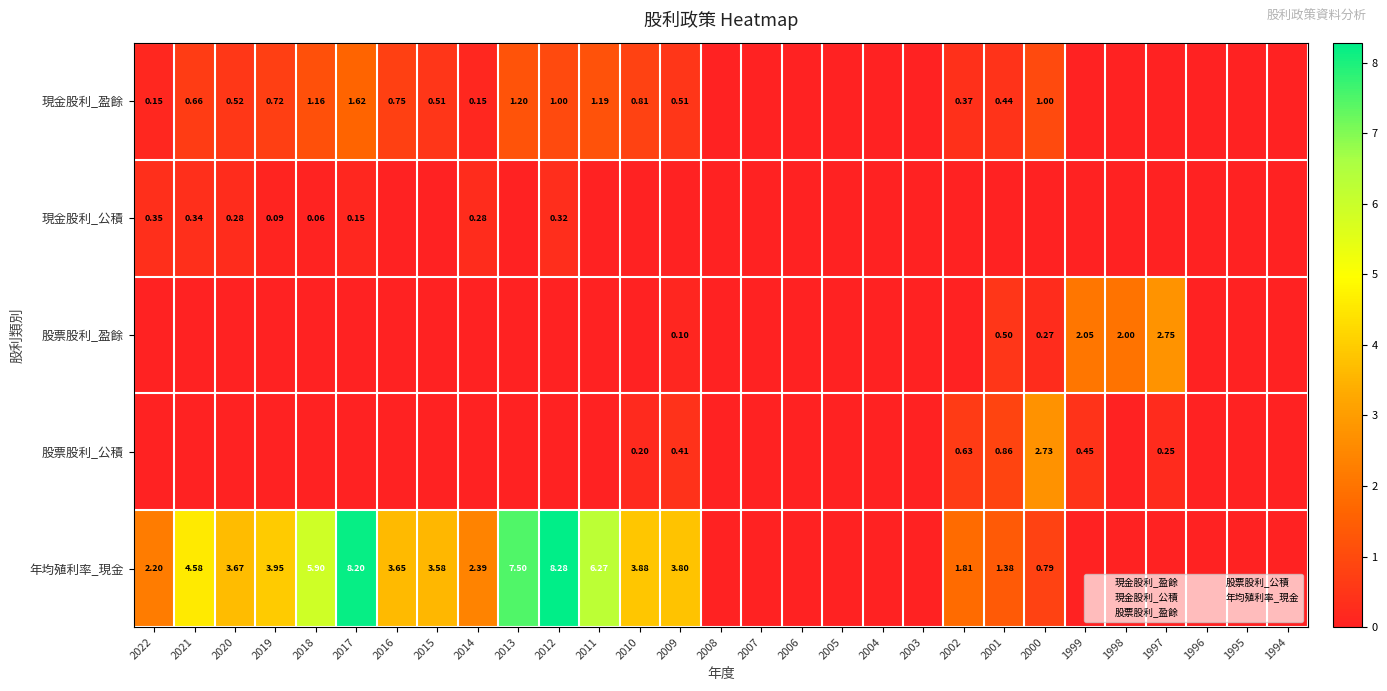

Which has a higher value, 2010 or 2003?

2010